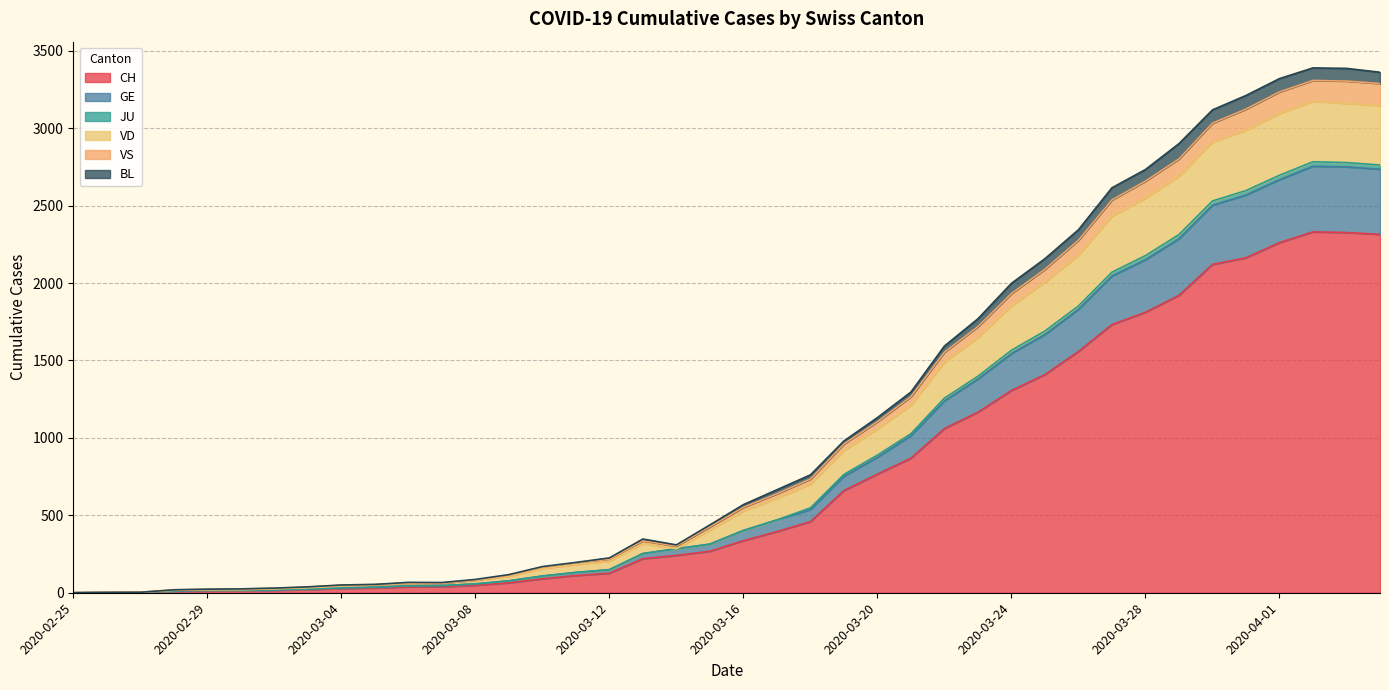

What is the maximum value for CH?

2330